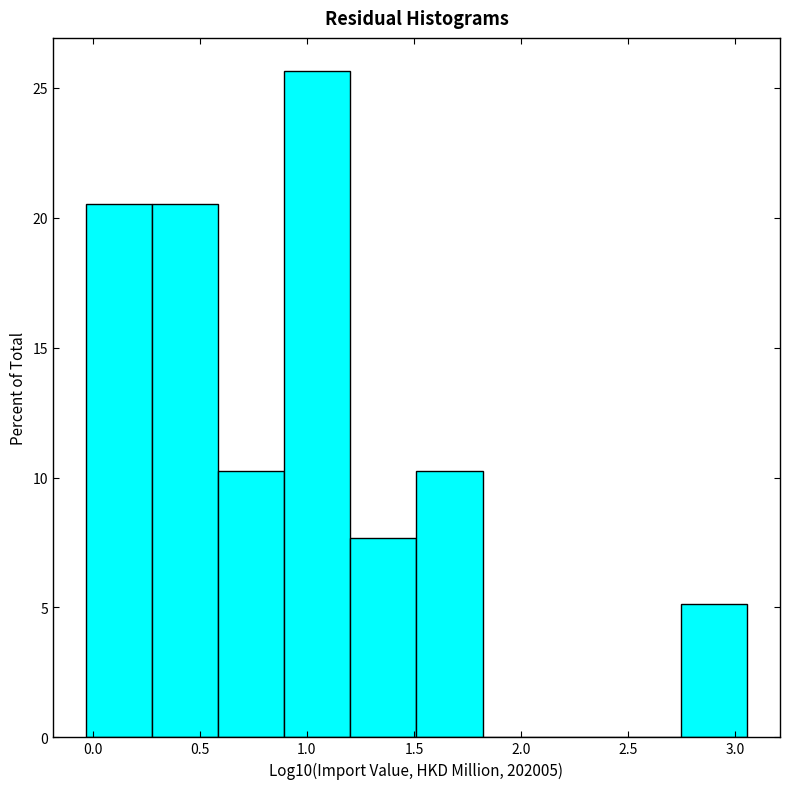

How tall is the bar that spans 0.60 to 0.90 on the x-axis? Neither the bar edges nor the heights are printed on the chart, so give them approximately, as read against the axes.

10.5